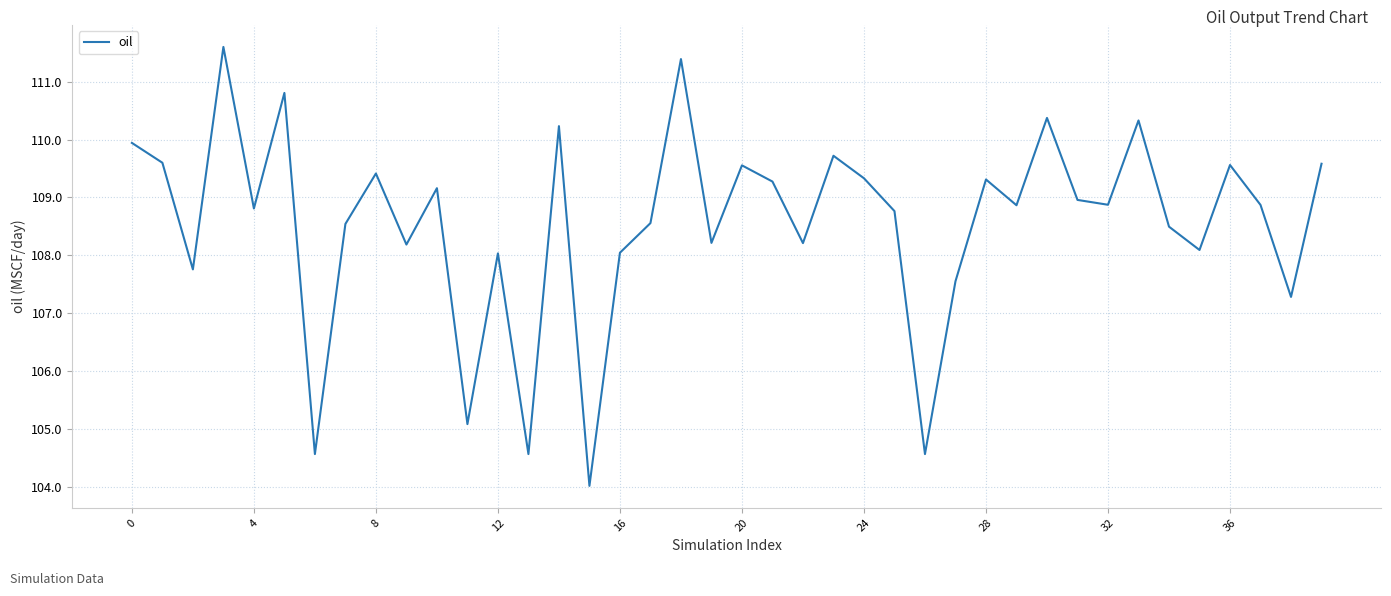

How many lines are shown in the chart?

1